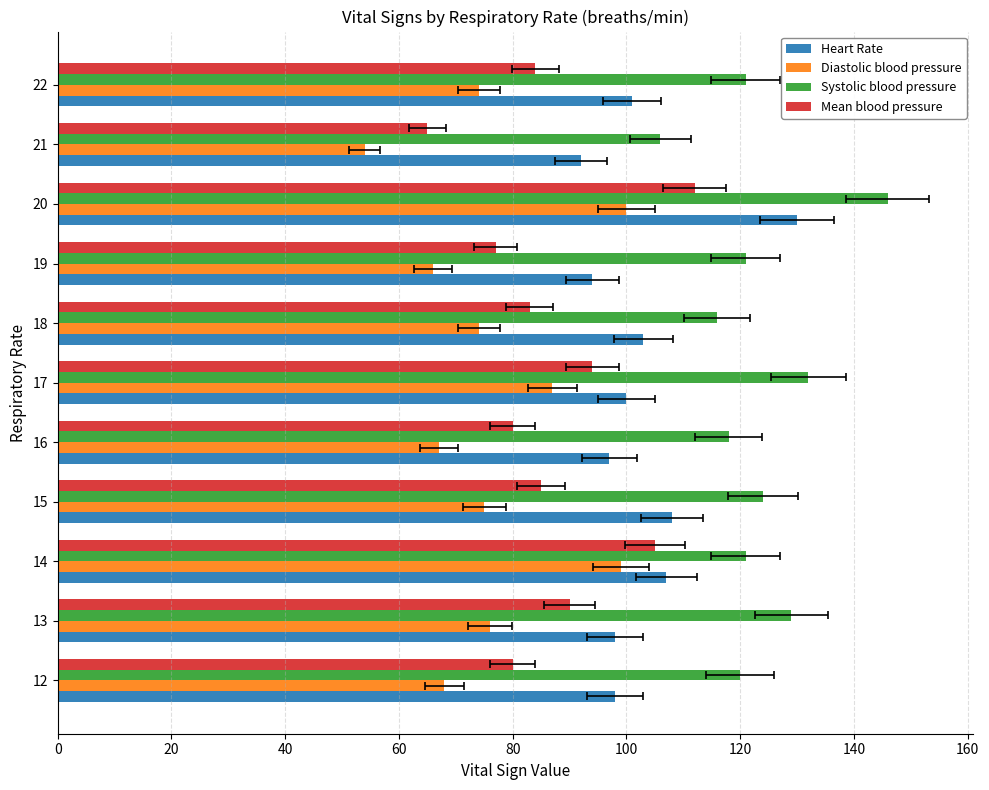

What is the sum of all Mean blood pressure values?

955